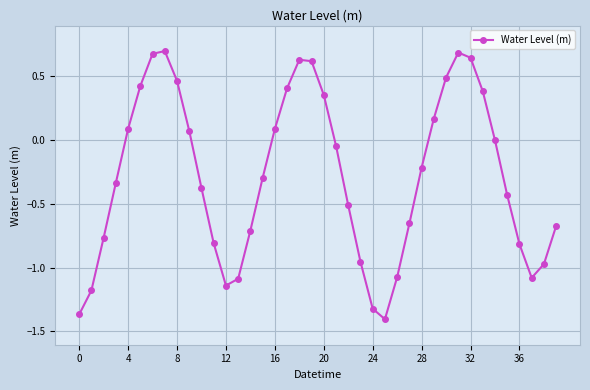

What is the difference between the maximum and minimum values?

2.1